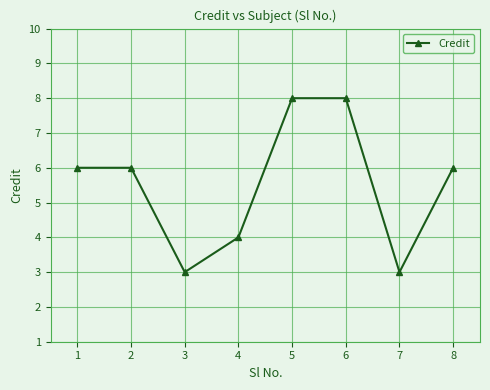

Is this an area chart (filled region under the line)?

No